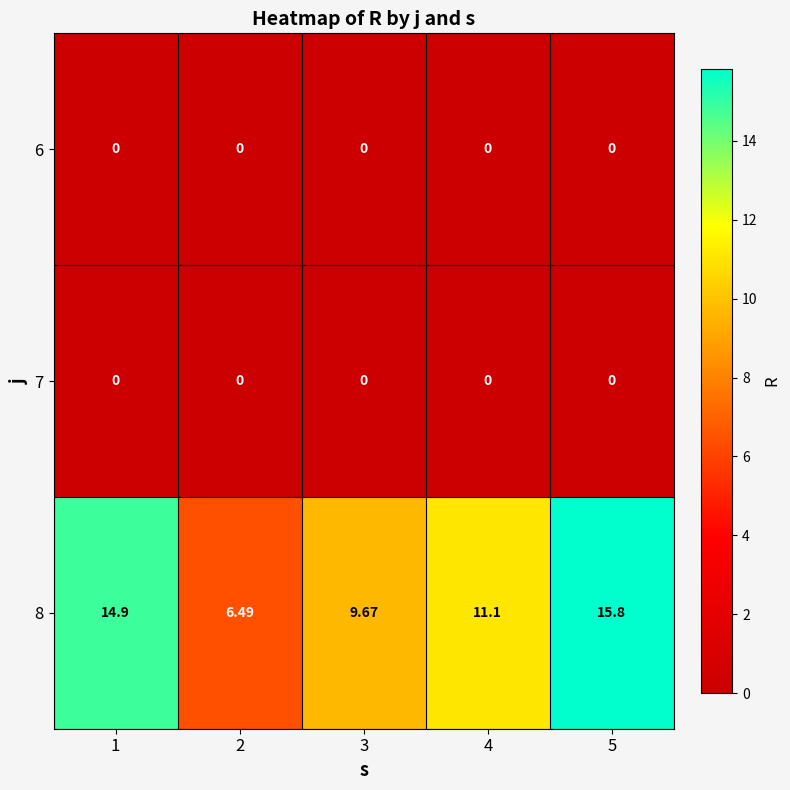

Rank the series at 3 from lowest to highest value.

6, 7, 8